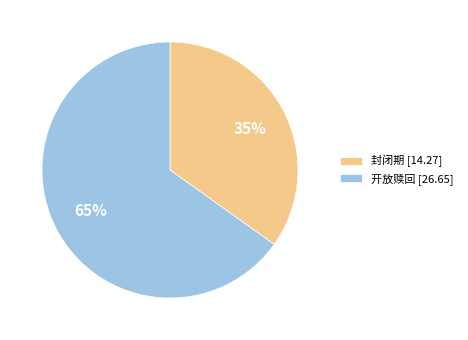

Is there any slice that represents more than half of the pie?

Yes